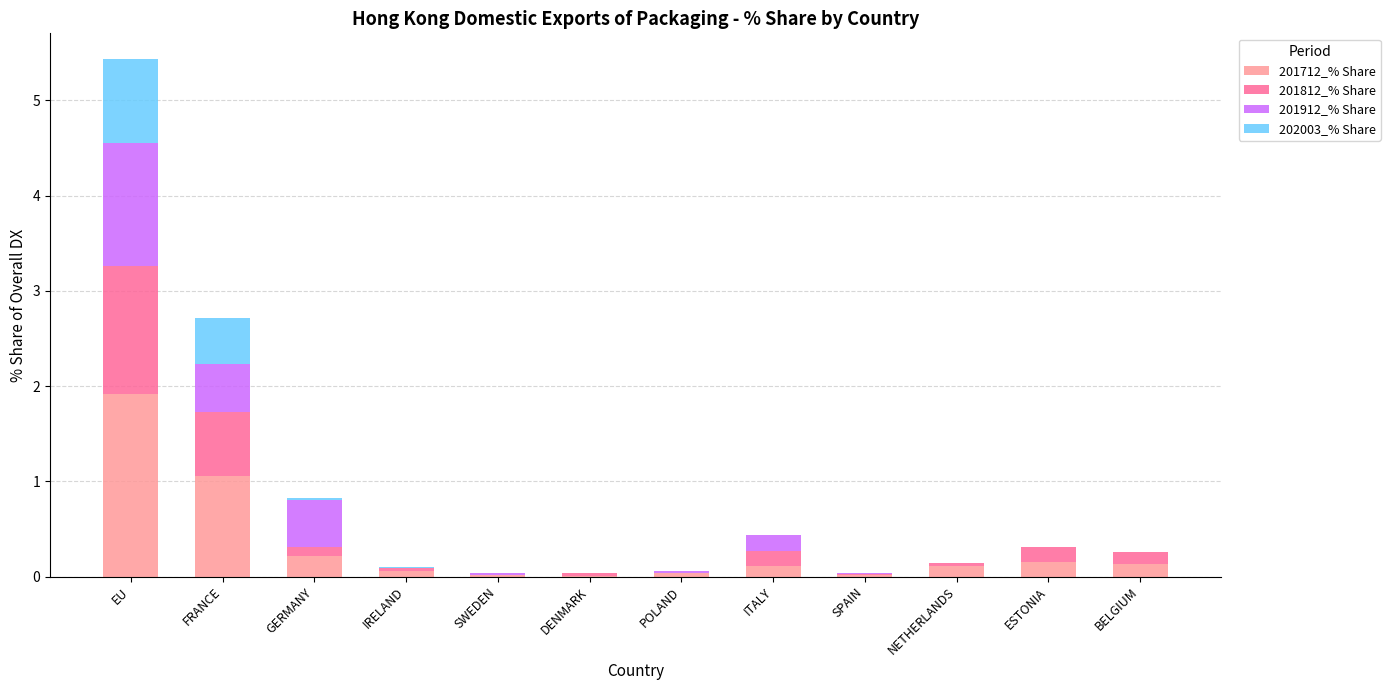

At which category is the sum across all series the highest?

EU